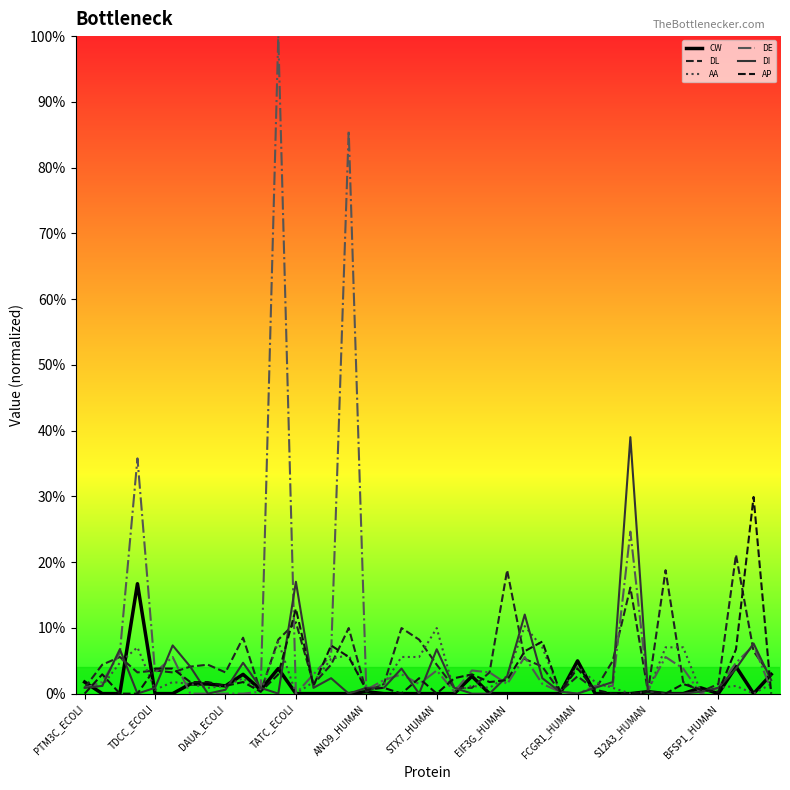

Does the chart display data point markers on the line(s)?

No